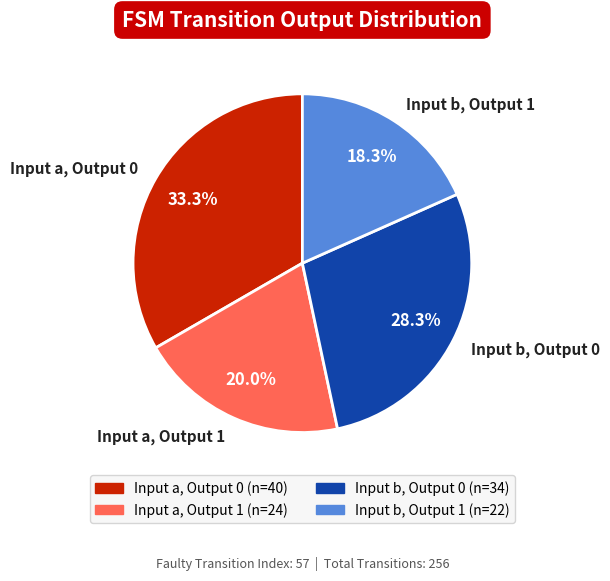

Is there any slice that represents more than half of the pie?

No